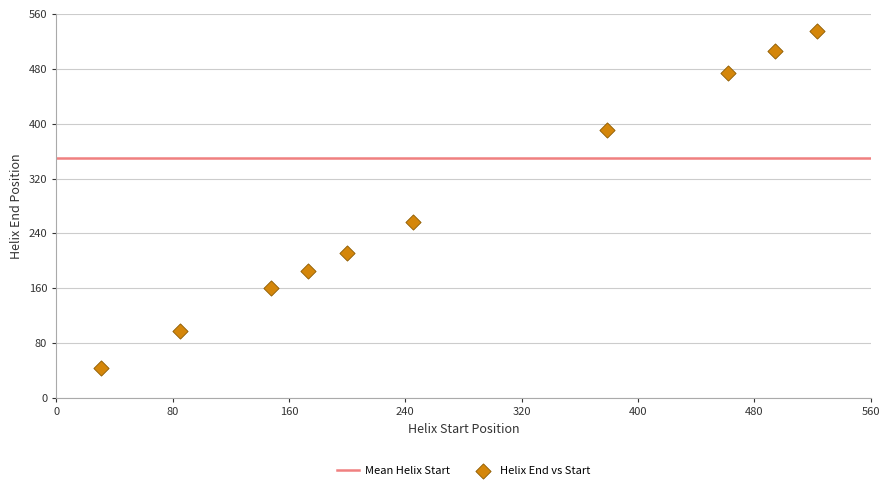

What Y value in the scatter plot is closest to 289?

257